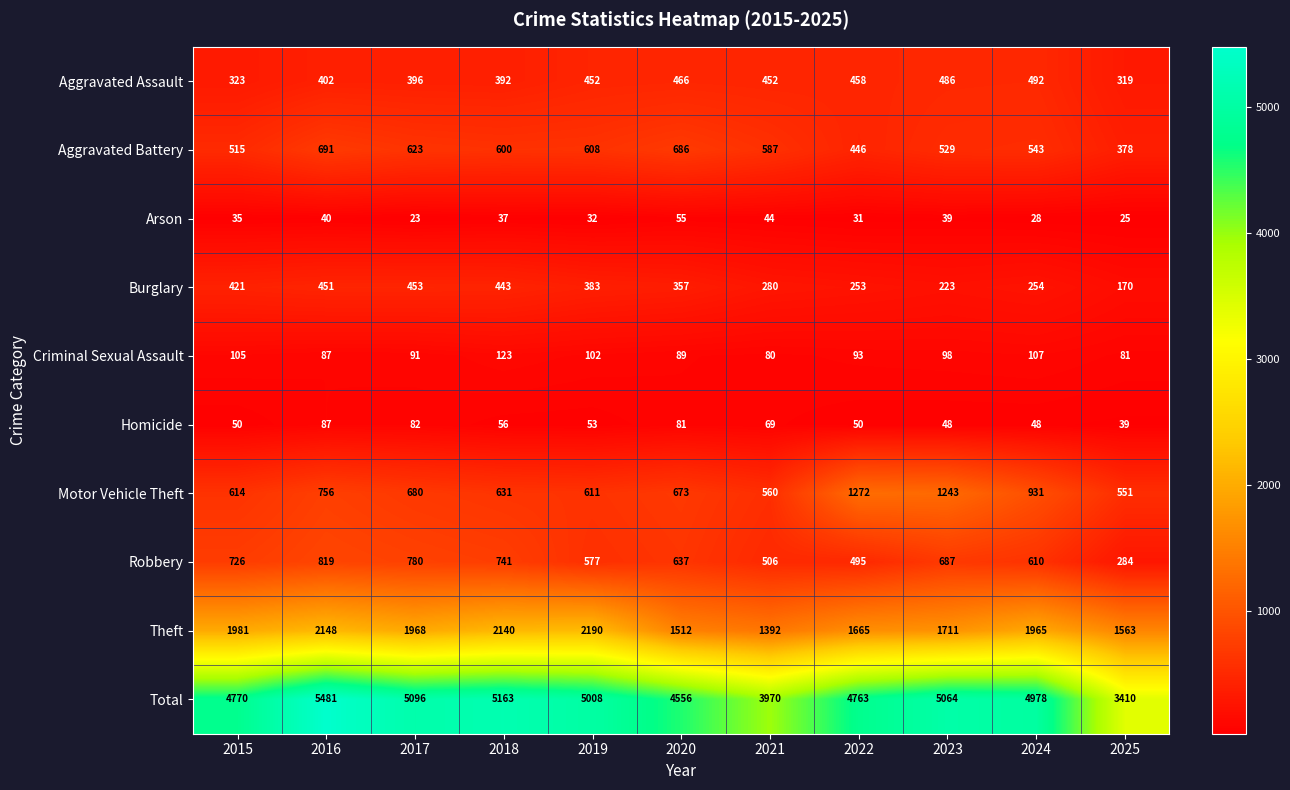

Between 2021 and 2023, which series saw the biggest shift?

Total